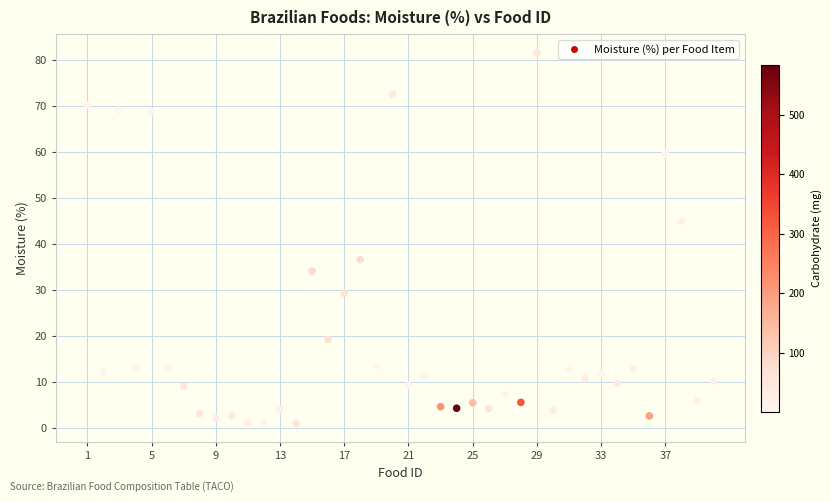

What is the range of Y values (max minus min)?

80.6